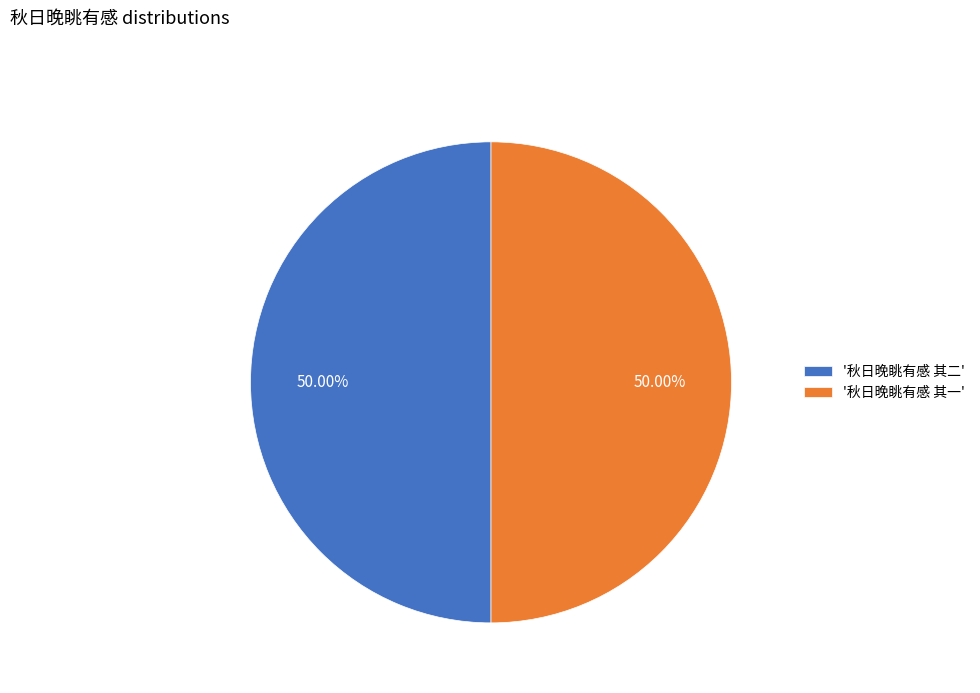

What is the ratio of the value at '秋日晚眺有感 其二' to the value at '秋日晚眺有感 其一'?

1.0